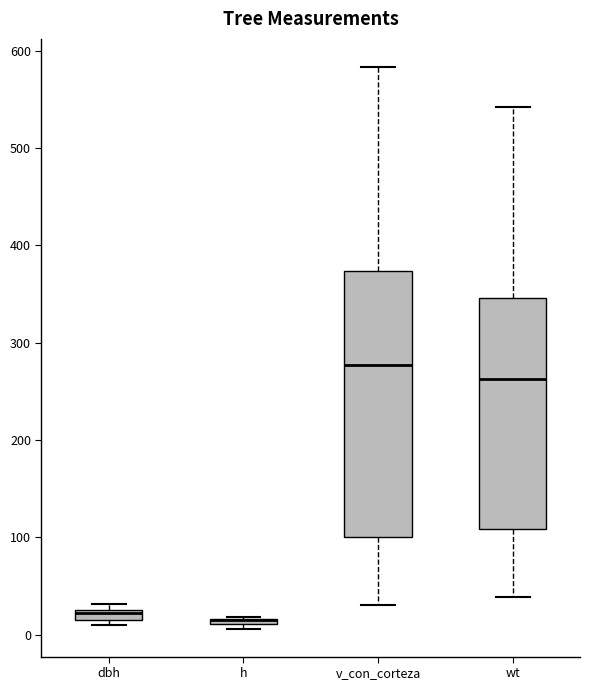

Where is the upper edge of the box for dbh on the y-axis? The values are not printed on the chart, so give them approximately, as read against the axis.

30